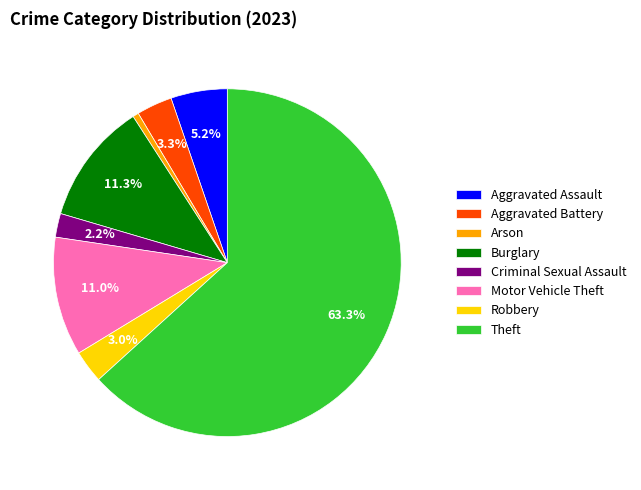

How many segments does this pie chart have?

8